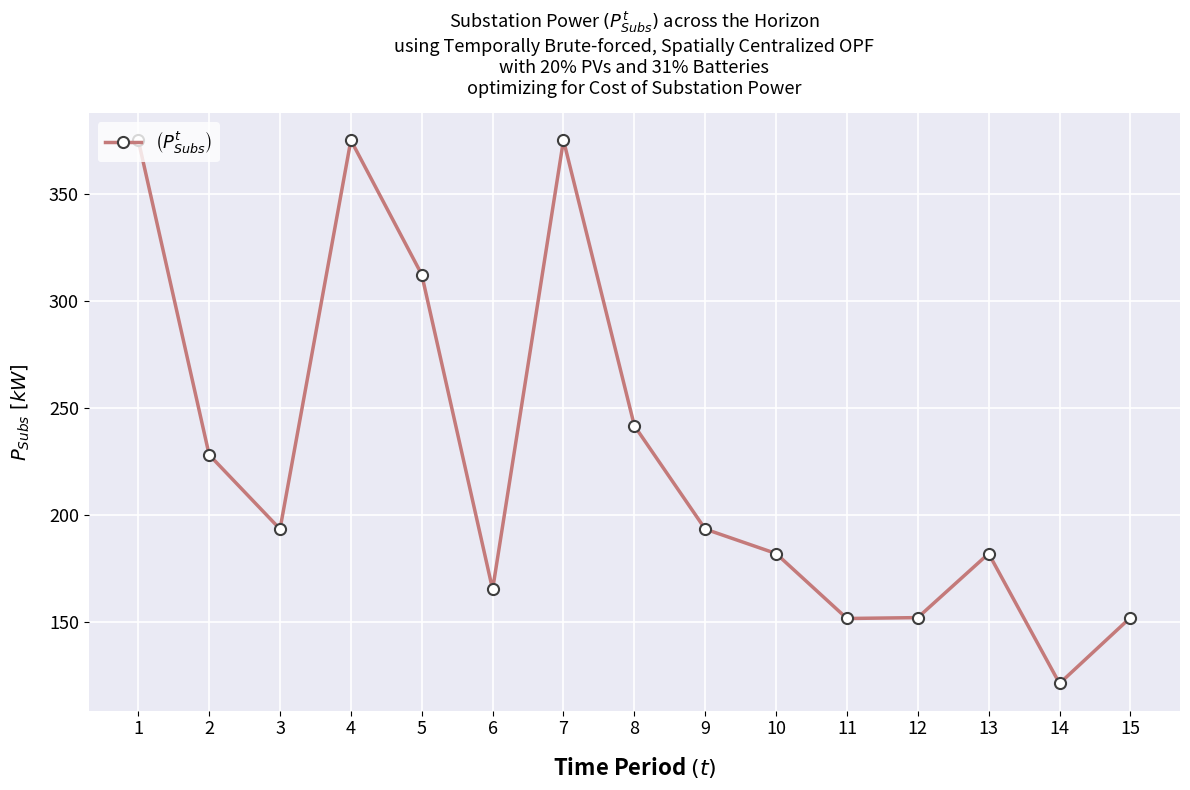

Which category has the lowest value across all series?

14